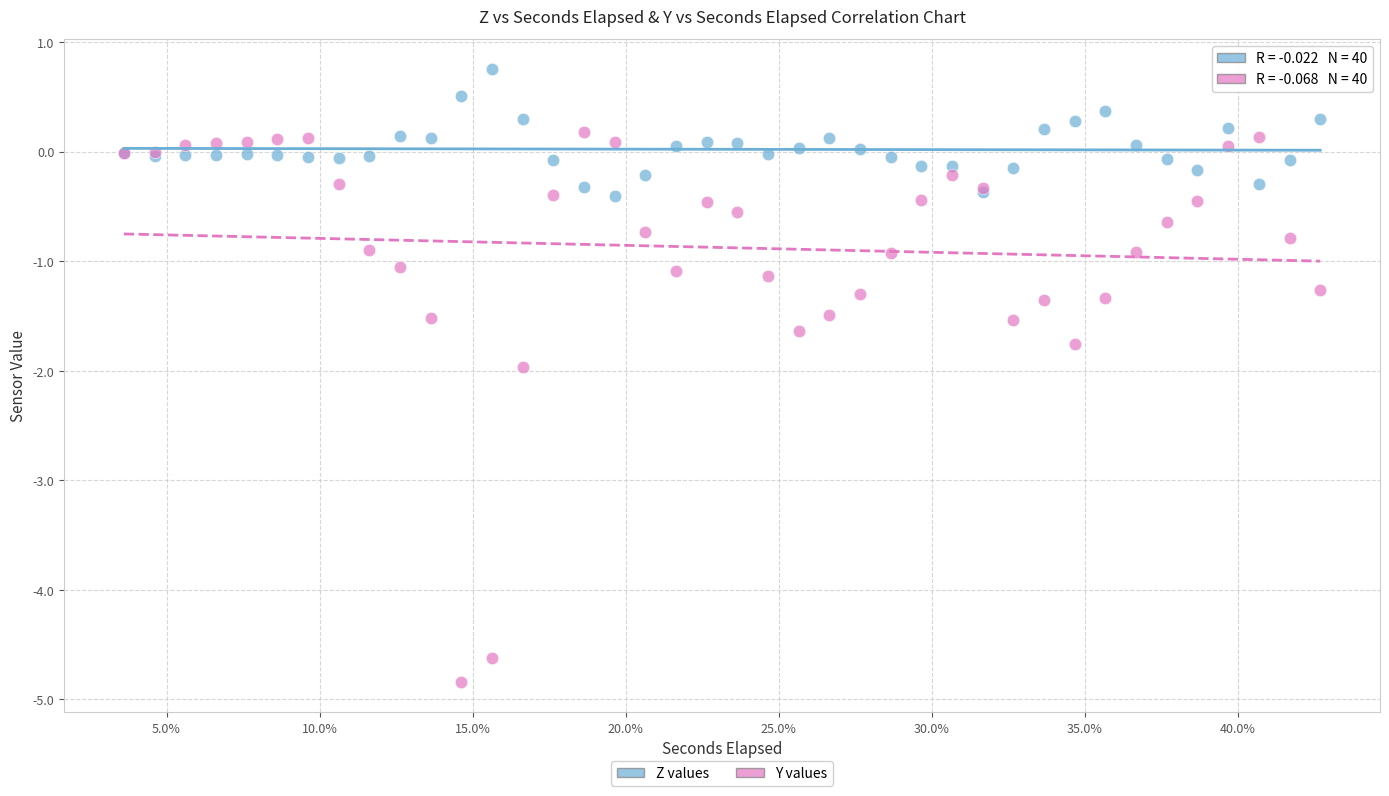

Which series has the widest spread of Y values?

Y values